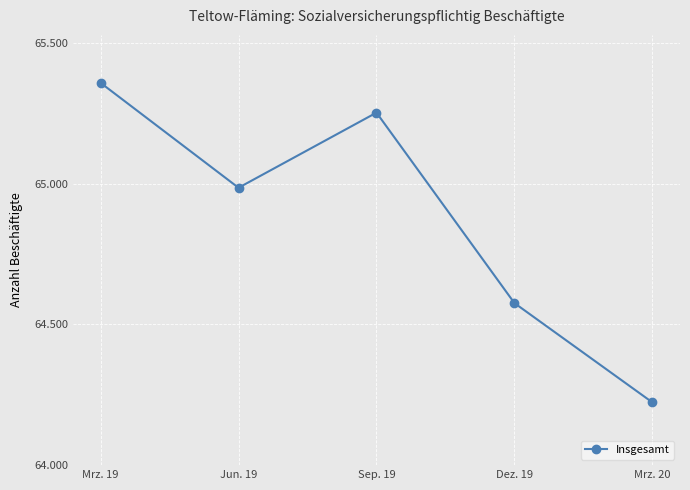

Reading left to right, what are all the values shown in this chart?

Mrz. 19=65359	Jun. 19=64986	Sep. 19=65253	Dez. 19=64576	Mrz. 20=64223